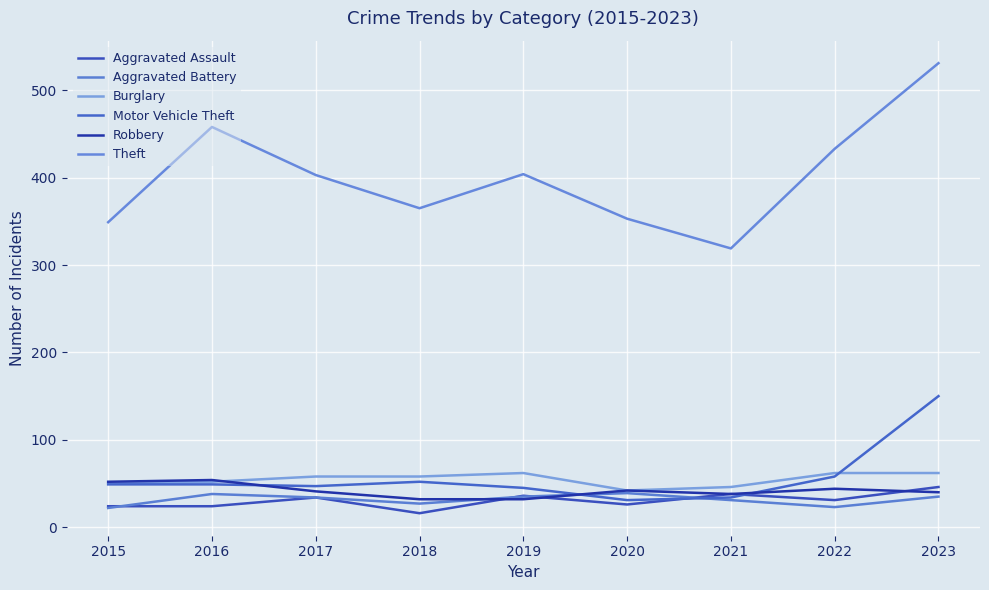

Where is the first local maximum for Burglary?

2019